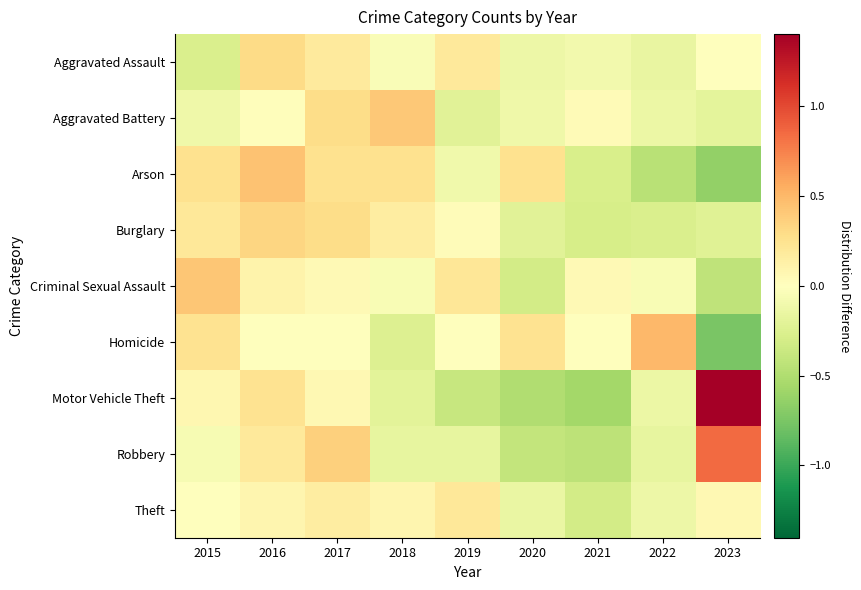

At which category is the sum across all series the highest?

2016